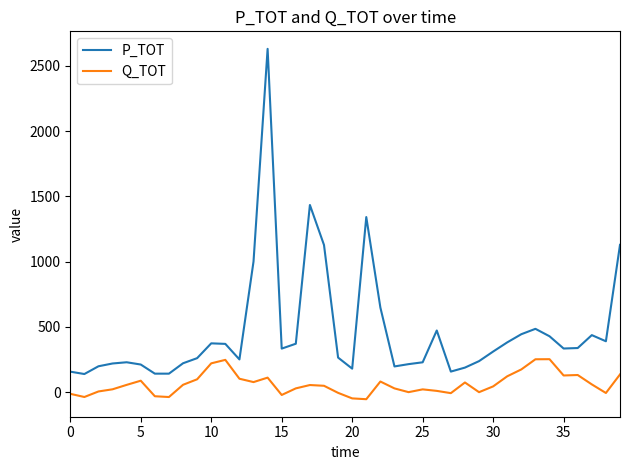

Which series has the largest total across all categories?

P_TOT